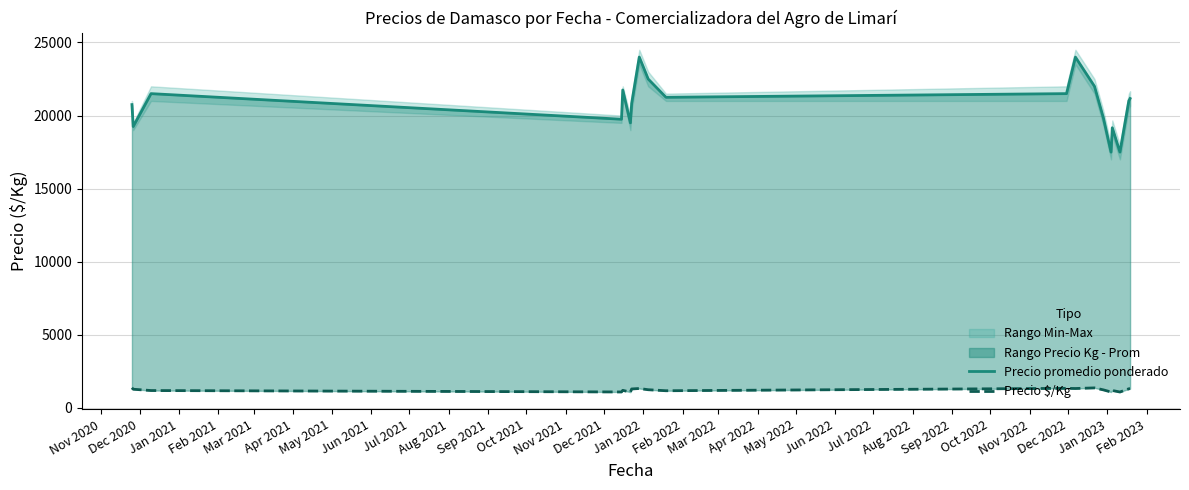

How many data points does each series have?

19